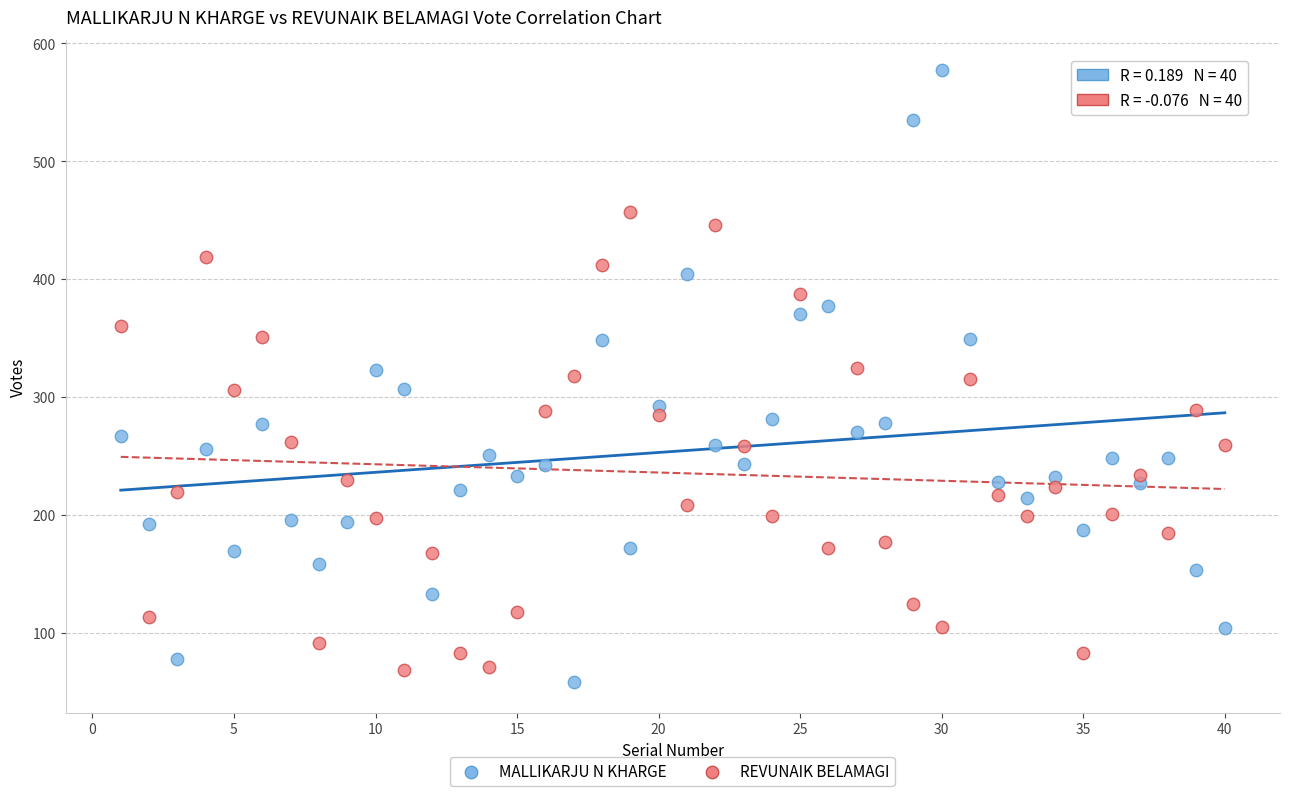

Which series has the widest spread of Y values?

MALLIKARJU N KHARGE